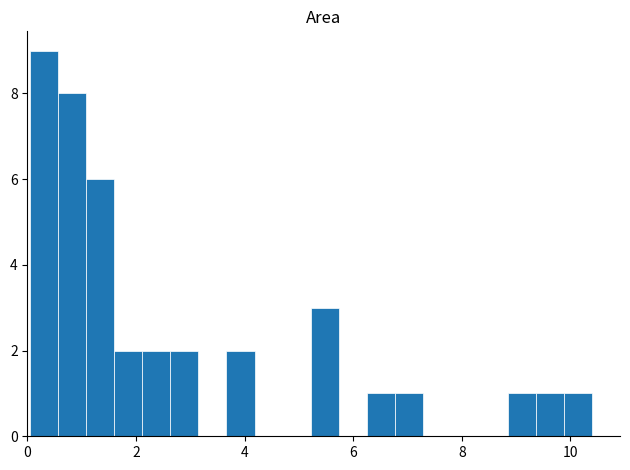

Read against the x-axis, roughly where is the centre of the tallest bar?

0.2